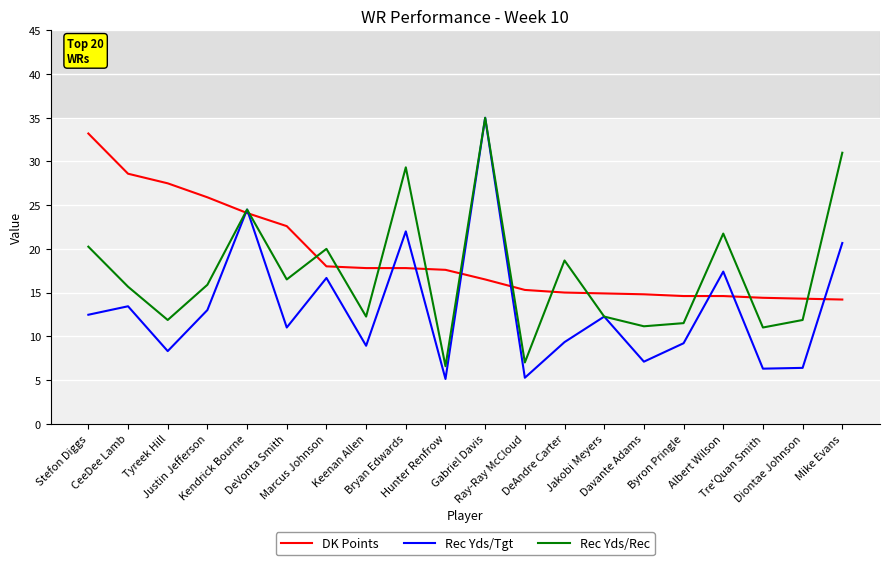

Read the DK Points value at Justin Jefferson.

25.9